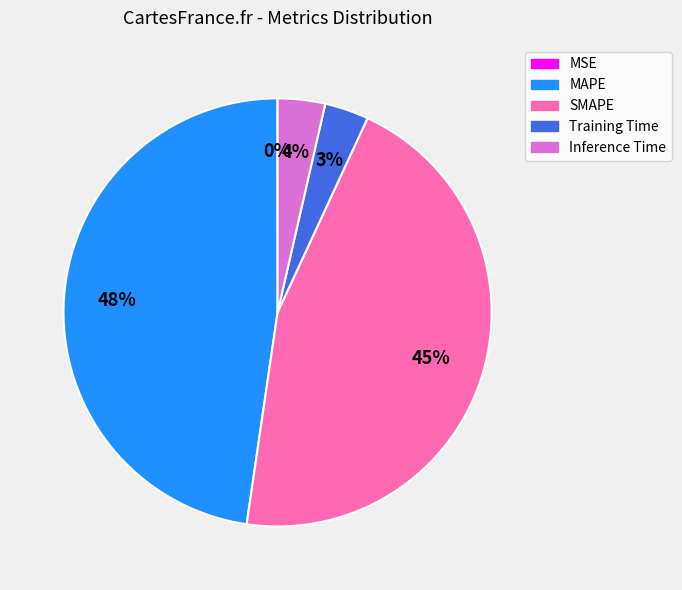

What is the ratio of the value at MAPE to the value at SMAPE?

1.1